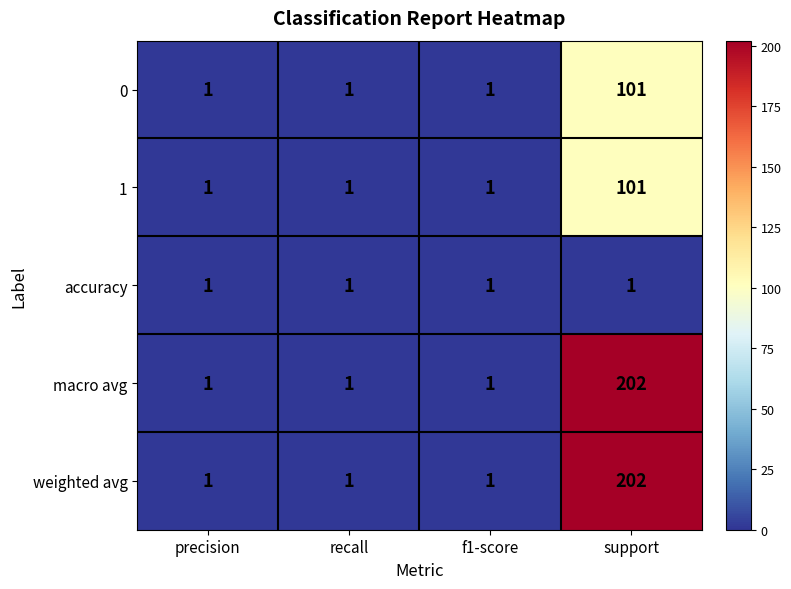

At how many categories does at least one series exceed 110?

1